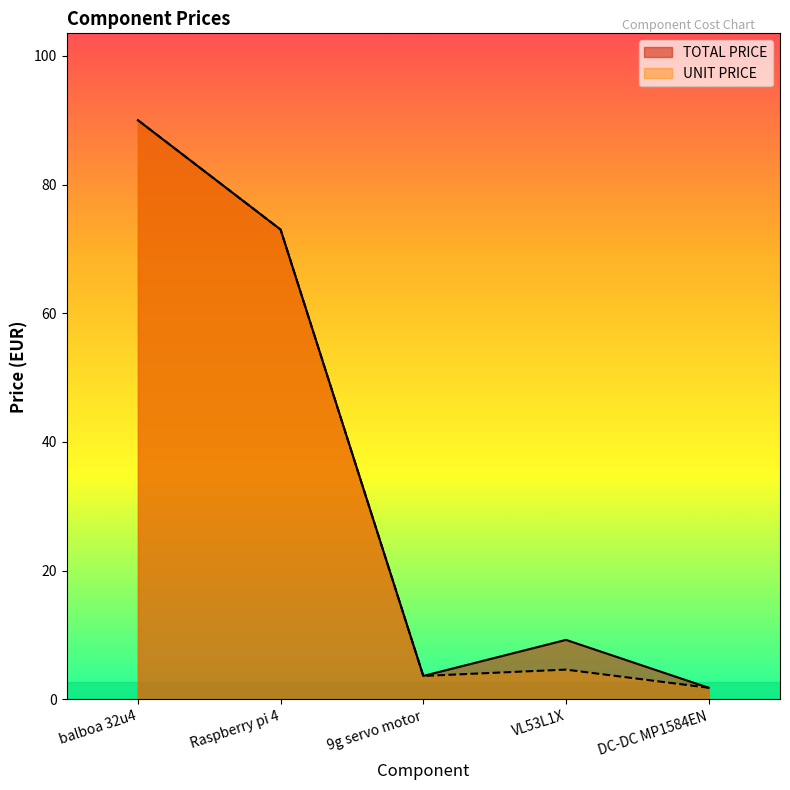

What is the sum of all UNIT PRICE values?

173.1